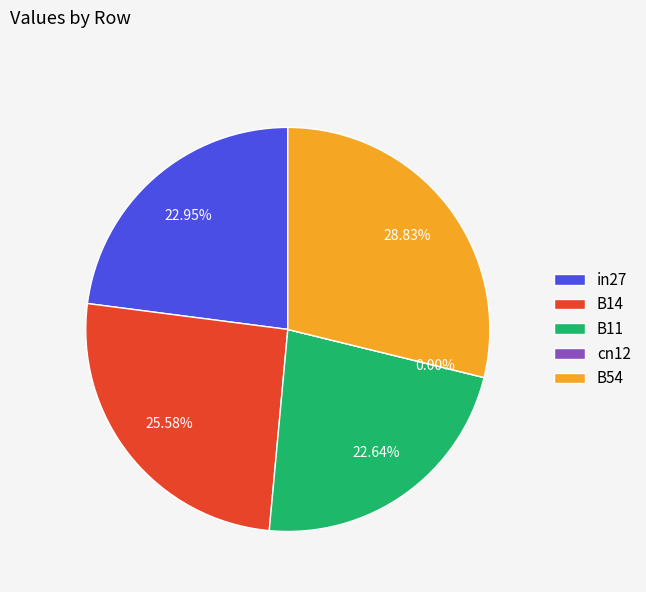

Do B14 and cn12 together represent more than half of the pie?

No